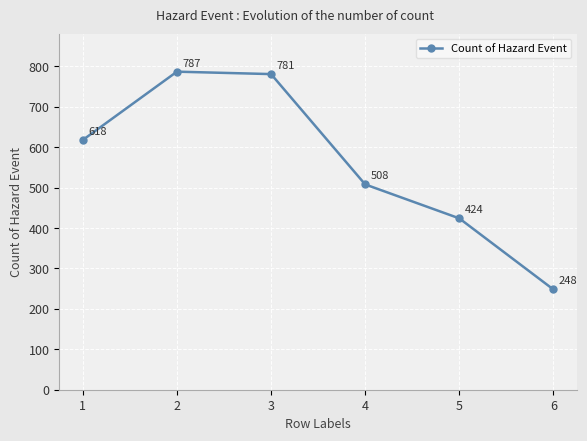

Rank the categories by value from lowest to highest.

6, 5, 4, 1, 3, 2